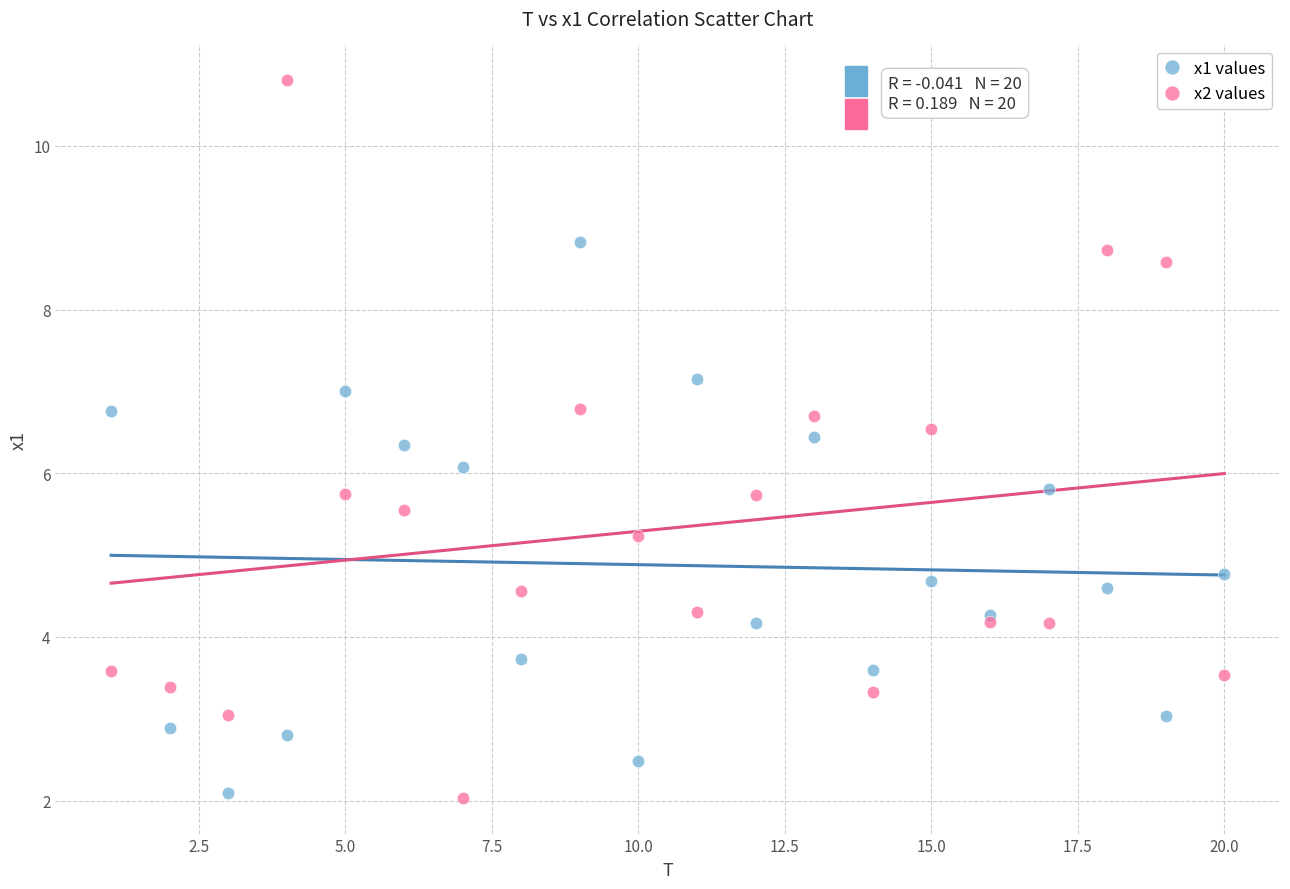

What is the X range (max minus min) for the scatter plot?

19.0